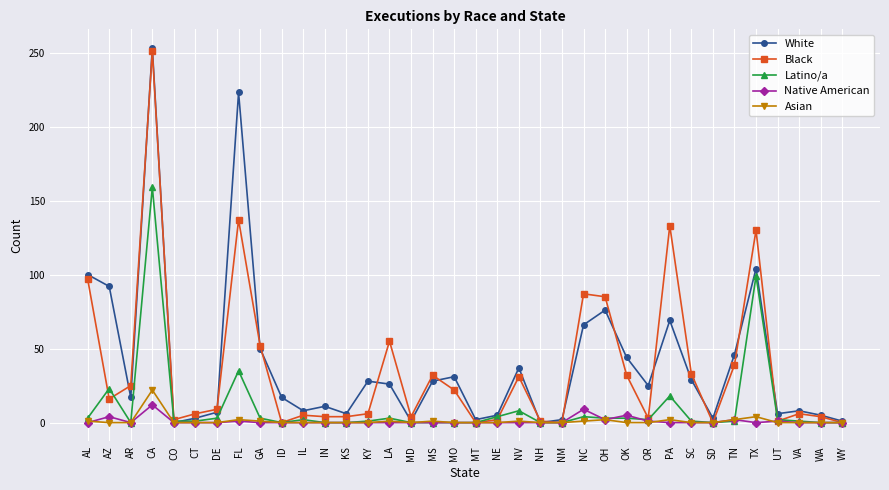

How many categories are shown in the chart?

36